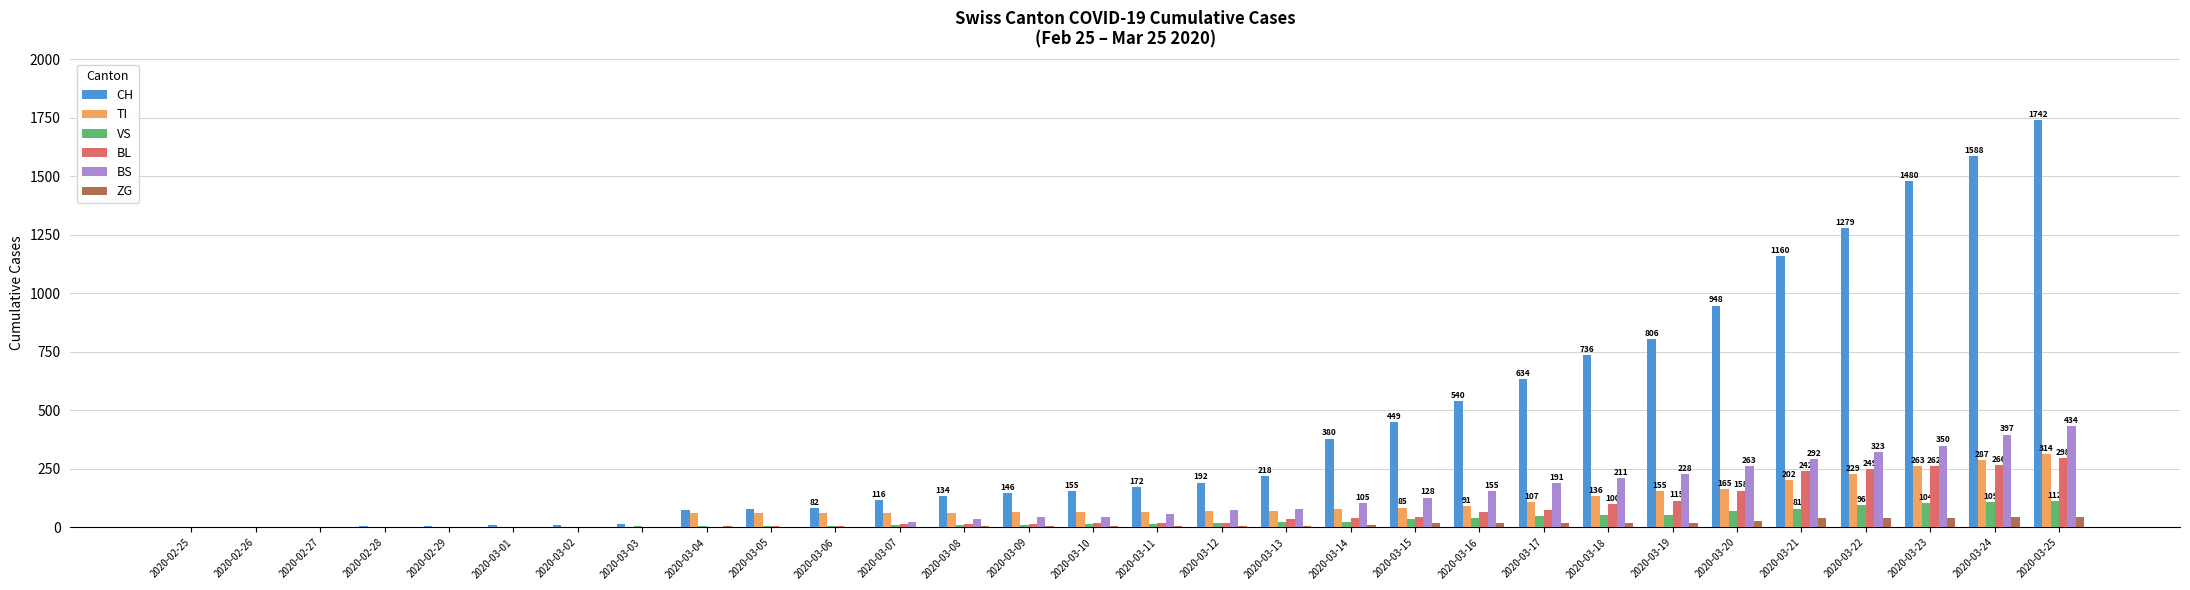

The BL series shows 151 at 2020-03-22. True or false?

False